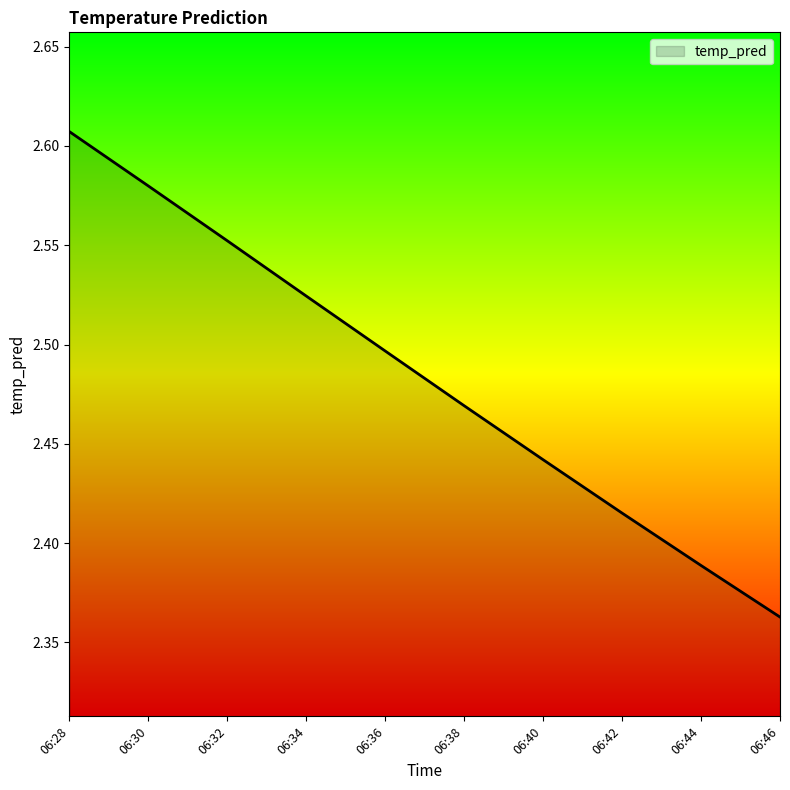

What is the sum of all values?

24.8